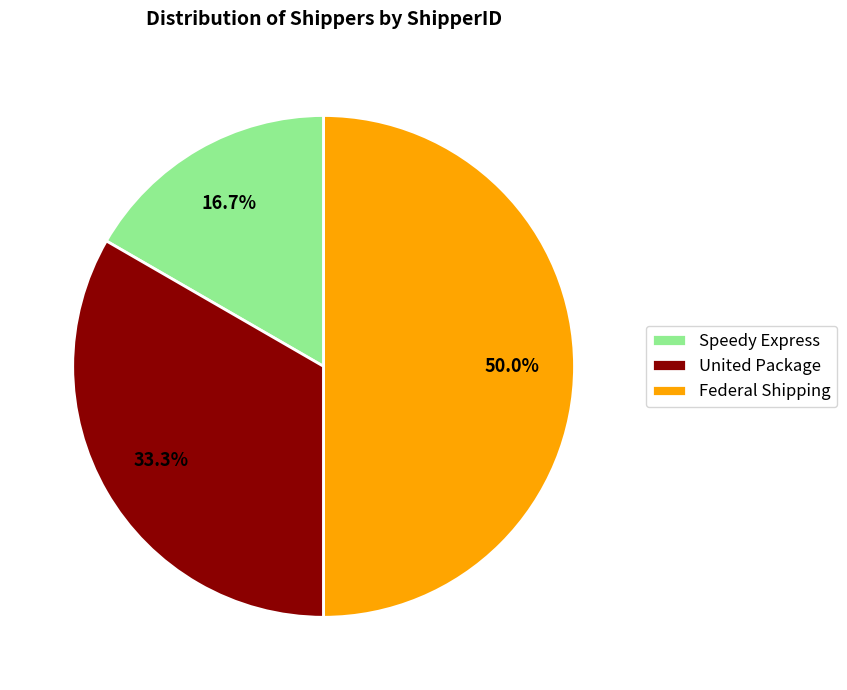

Rank the categories by value from highest to lowest.

Federal Shipping, United Package, Speedy Express